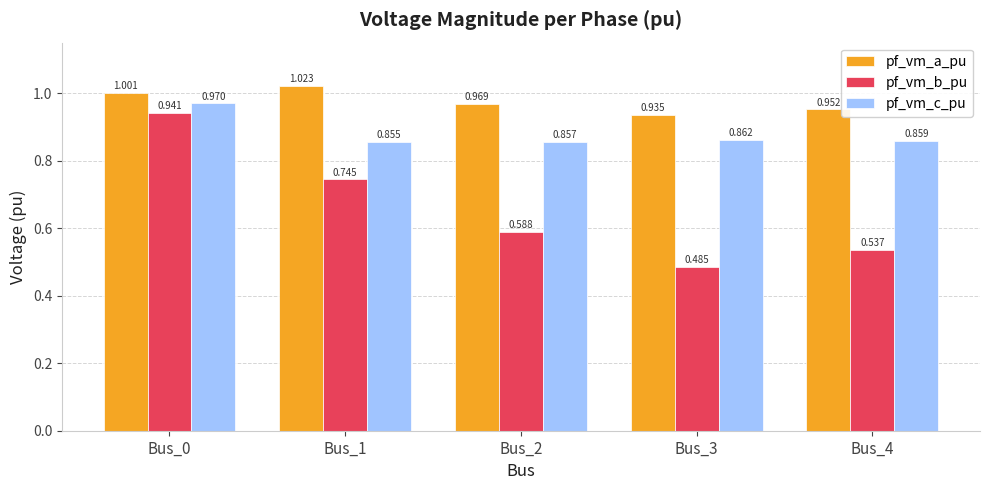

Which series has the widest spread of values?

pf_vm_b_pu